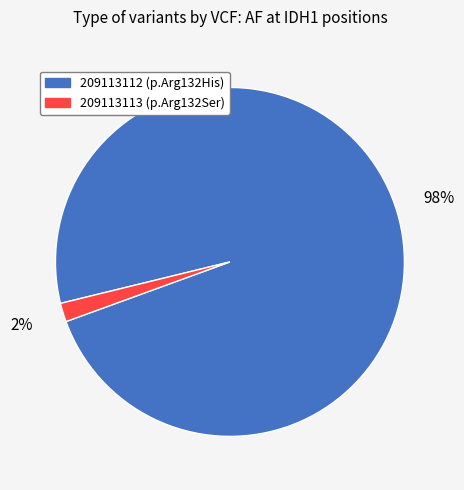

How many segments does this pie chart have?

2